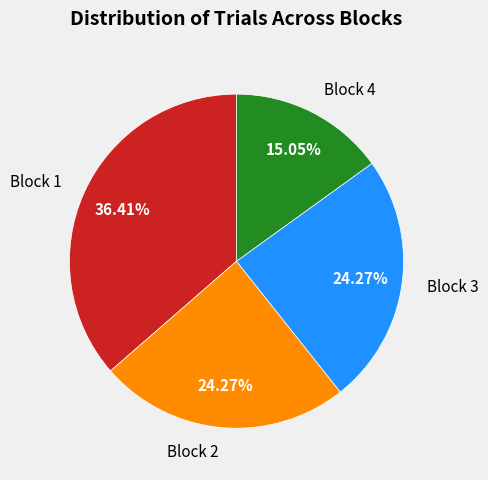

Which slice is the smallest?

Block 4